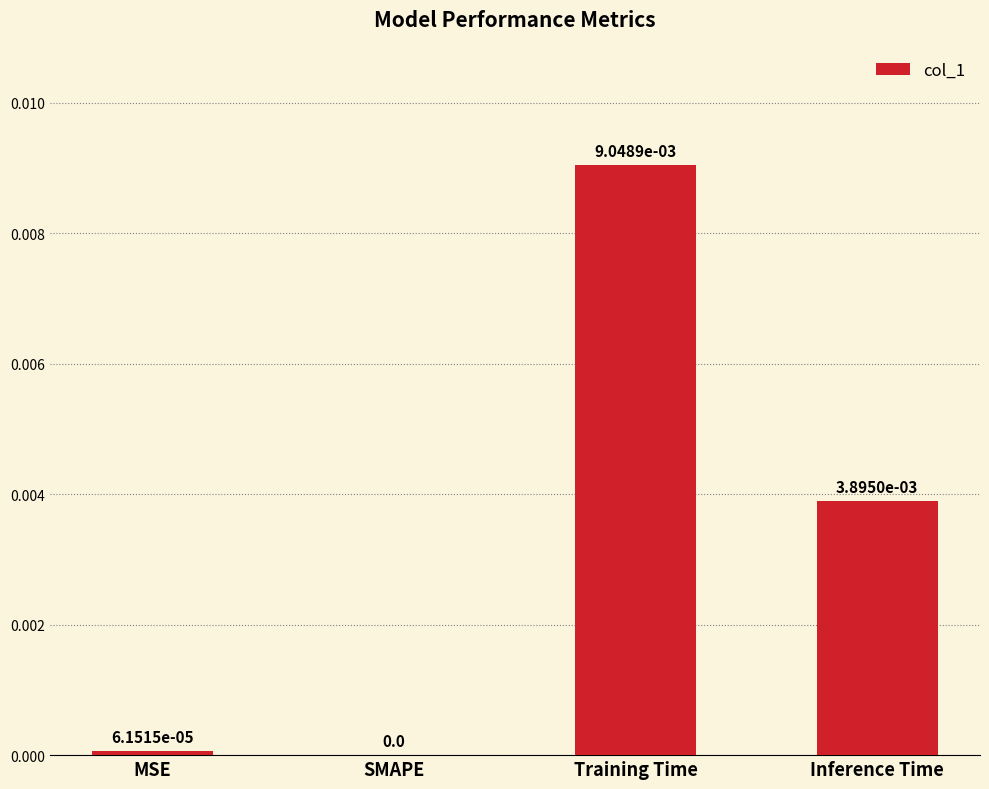

Is it true that the value at MSE is 0.0?

True